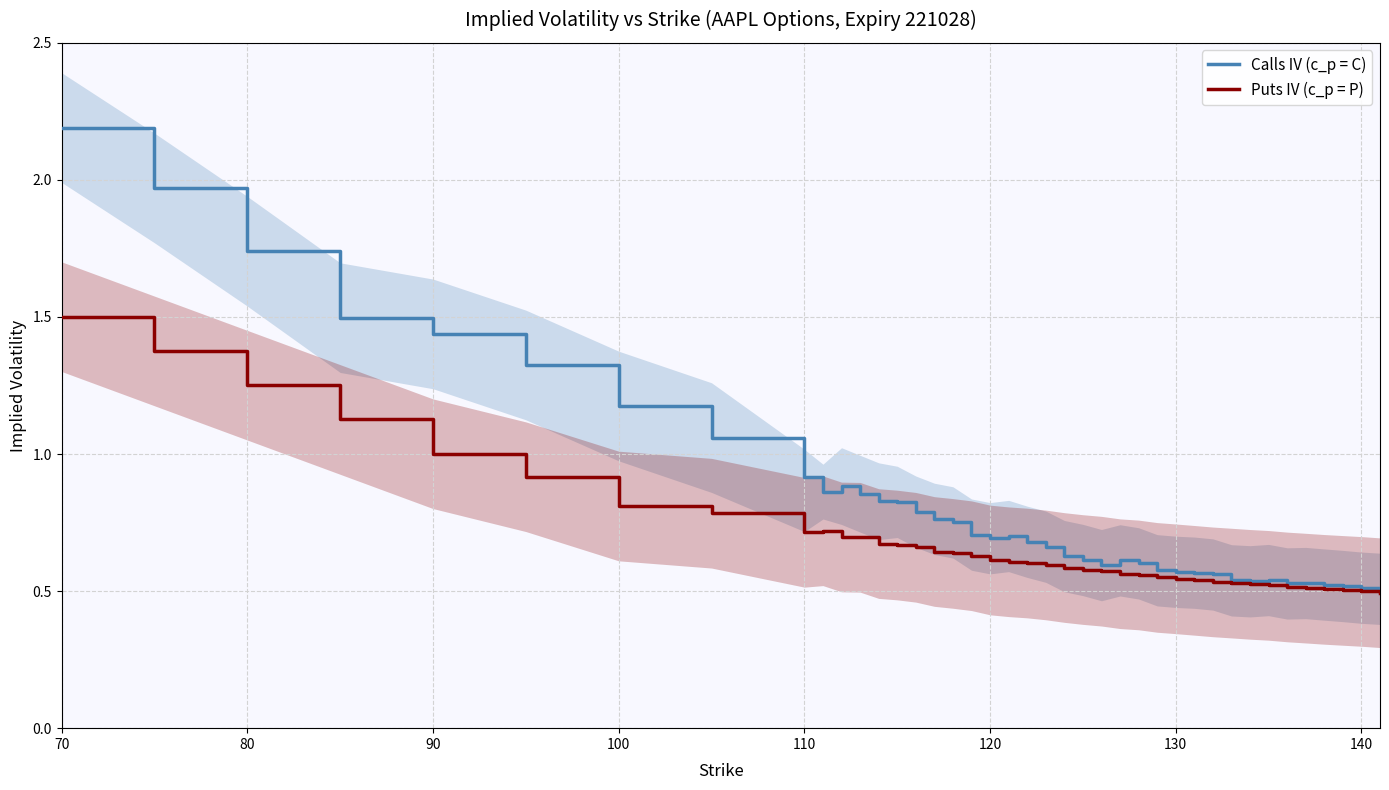

What is the smallest value displayed?

0.5